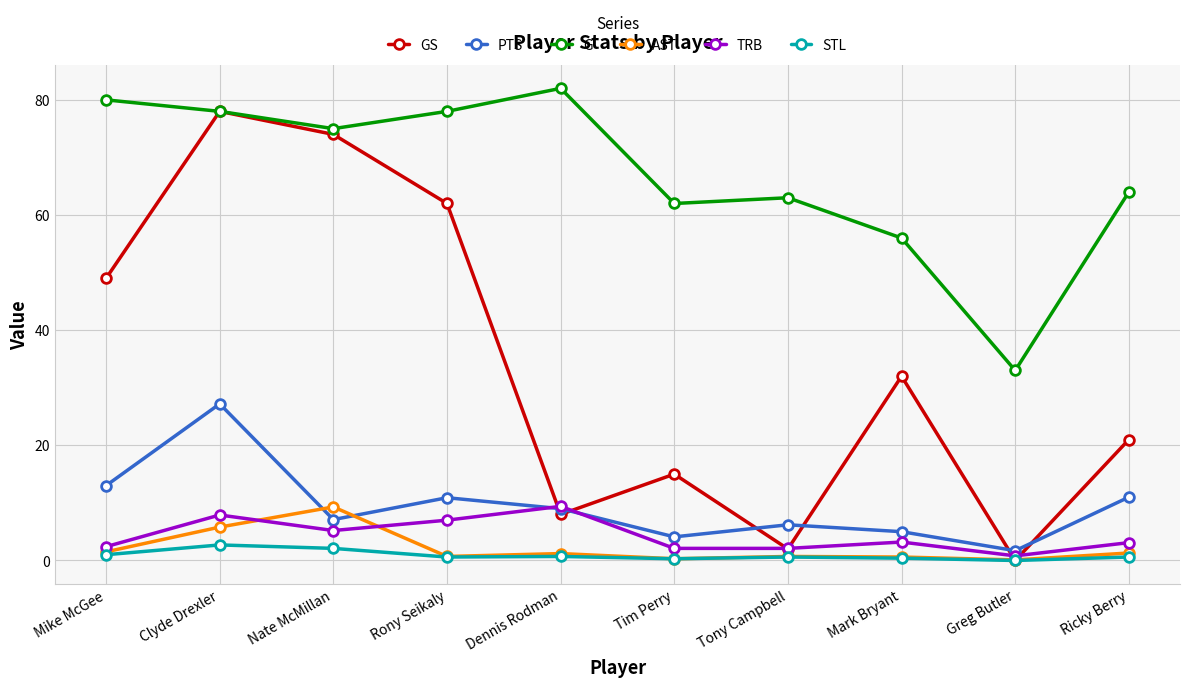

What is the sum of the TRB values at Mike McGee and Dennis Rodman?

11.8